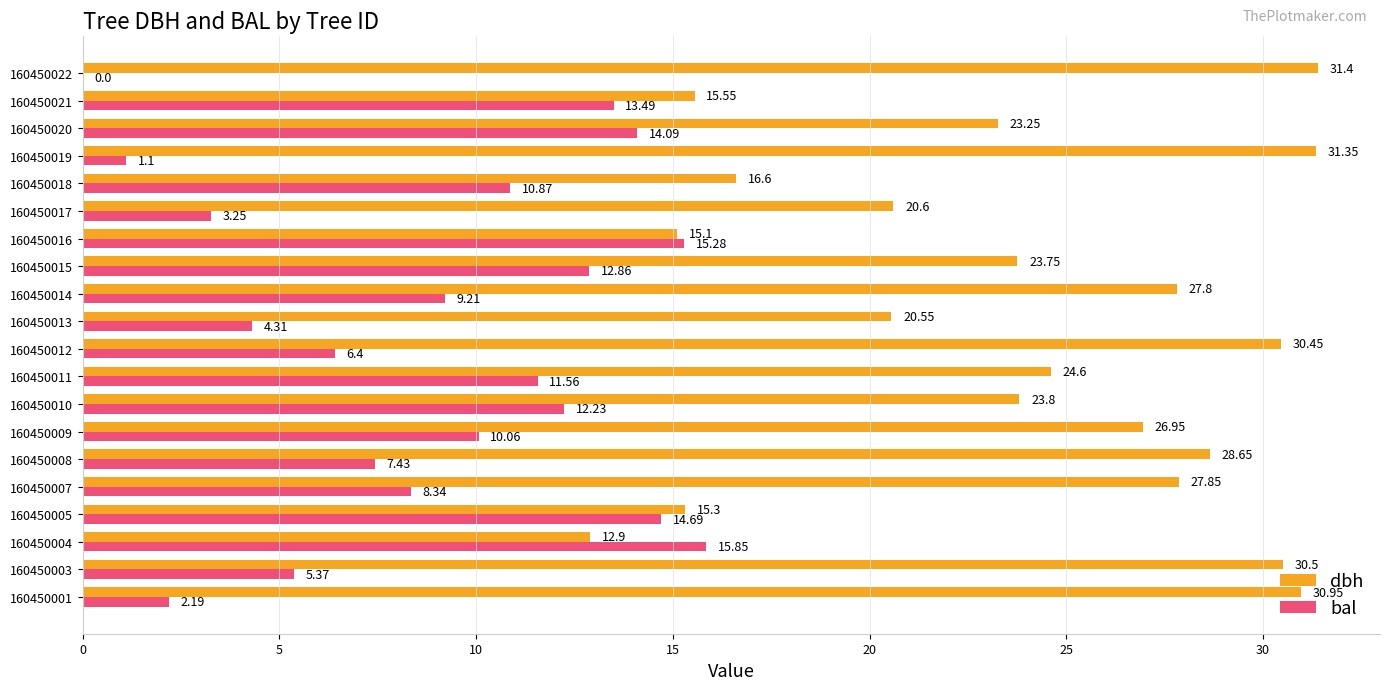

What is the total value across all series at 160450008?

36.1